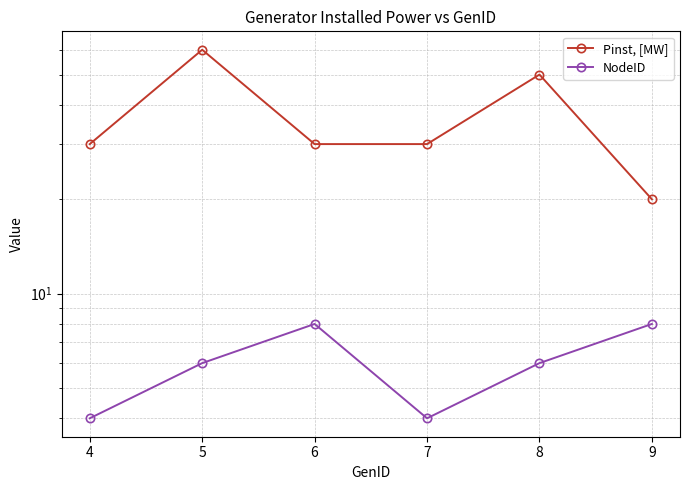

The value of NodeID at 9 is 8. True or false?

True